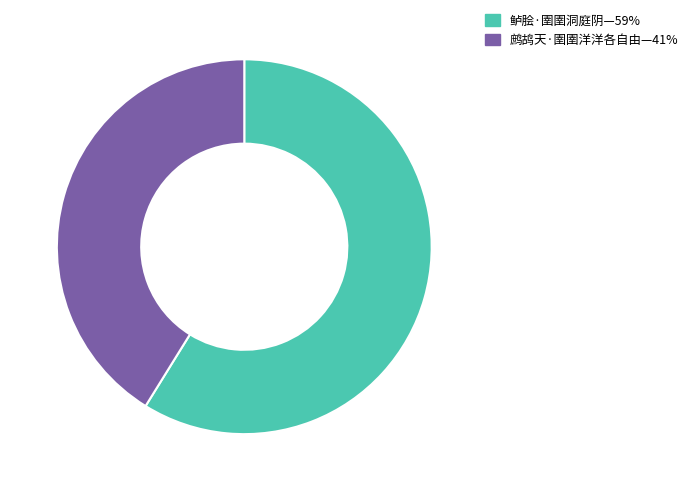

How many segments does this pie chart have?

2